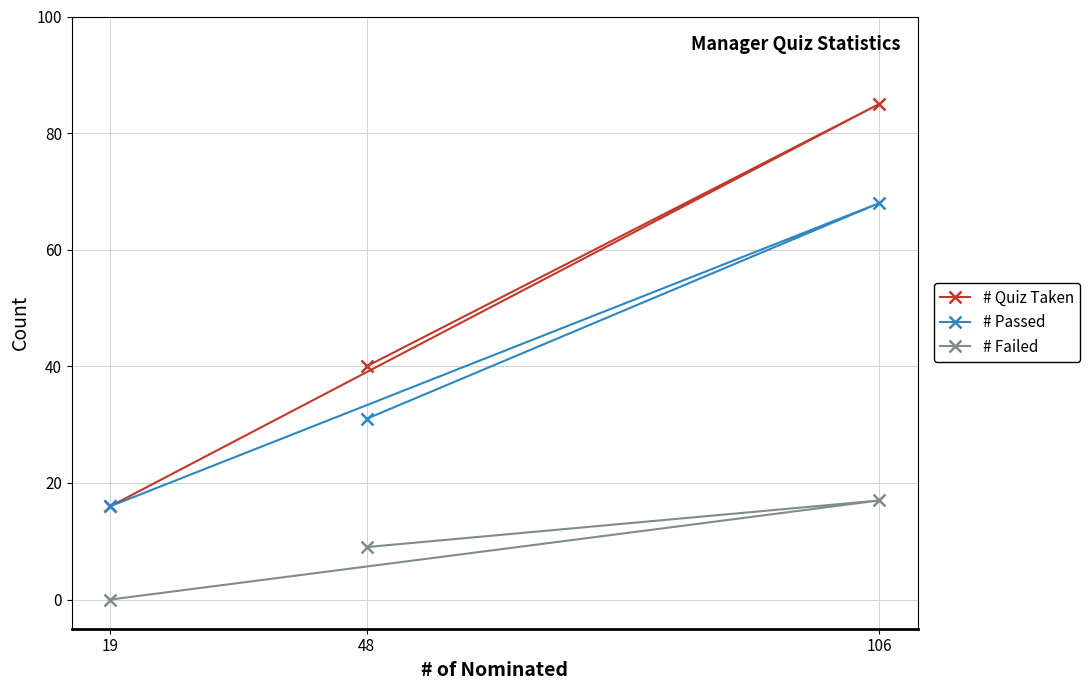

Which has a higher value, 19 or 48?

48